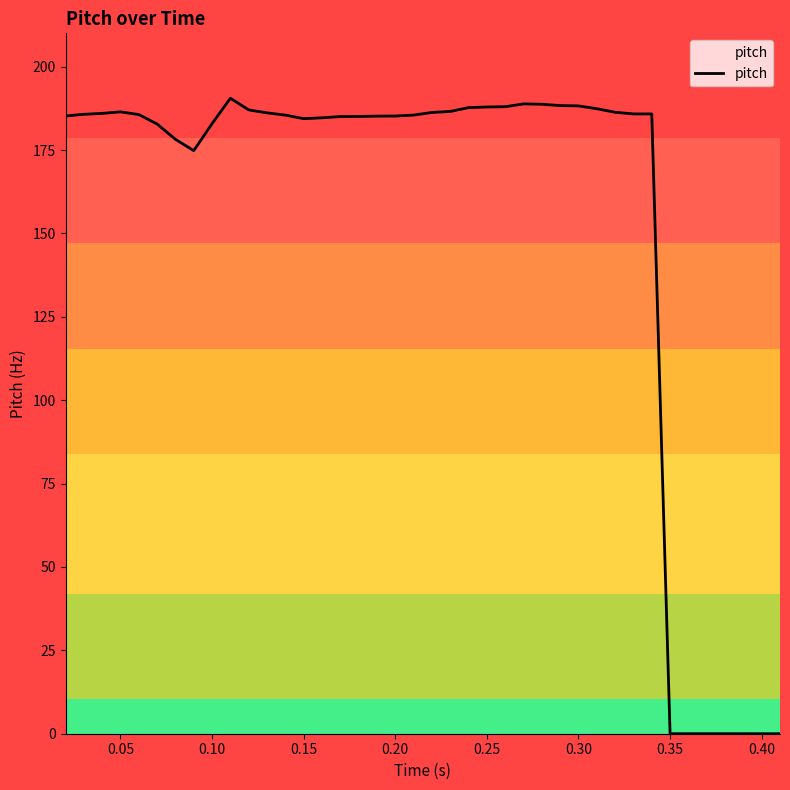

What is the greatest value displayed?

190.5